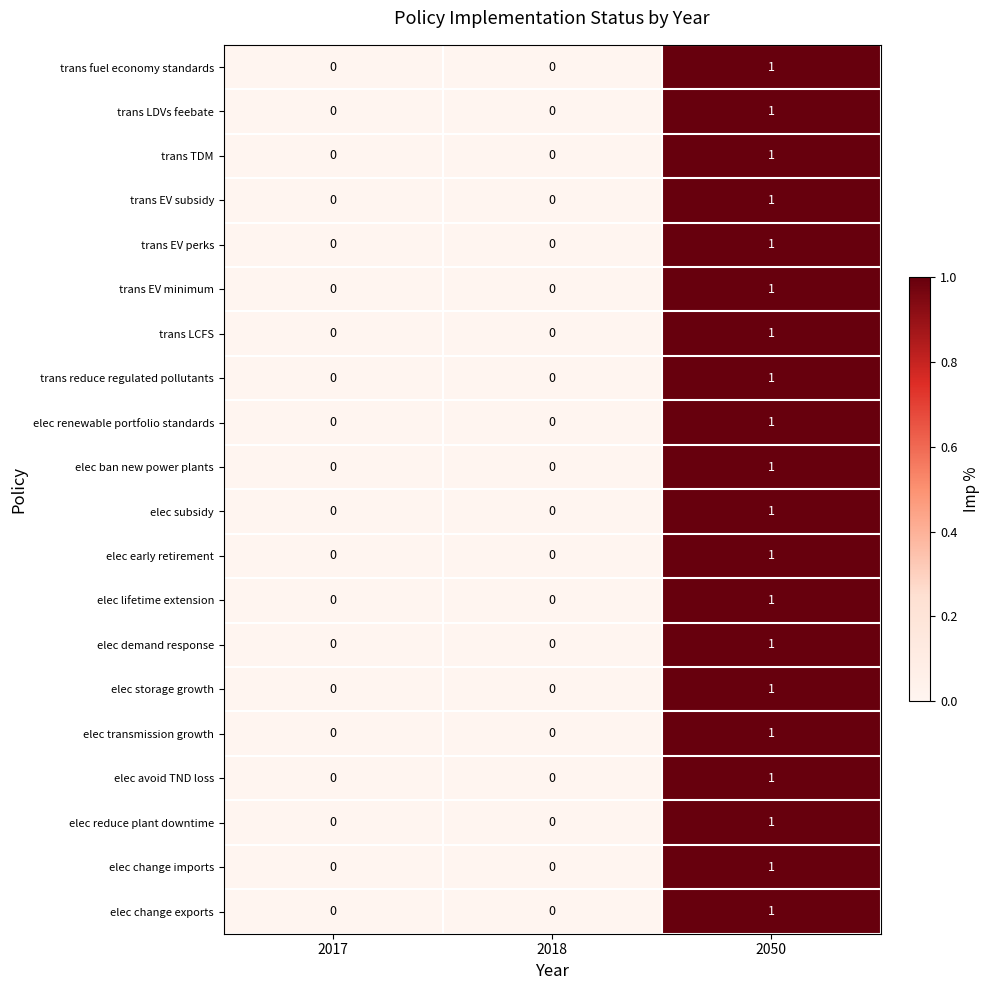

How many elec lifetime extension values are between 0 and 1?

3